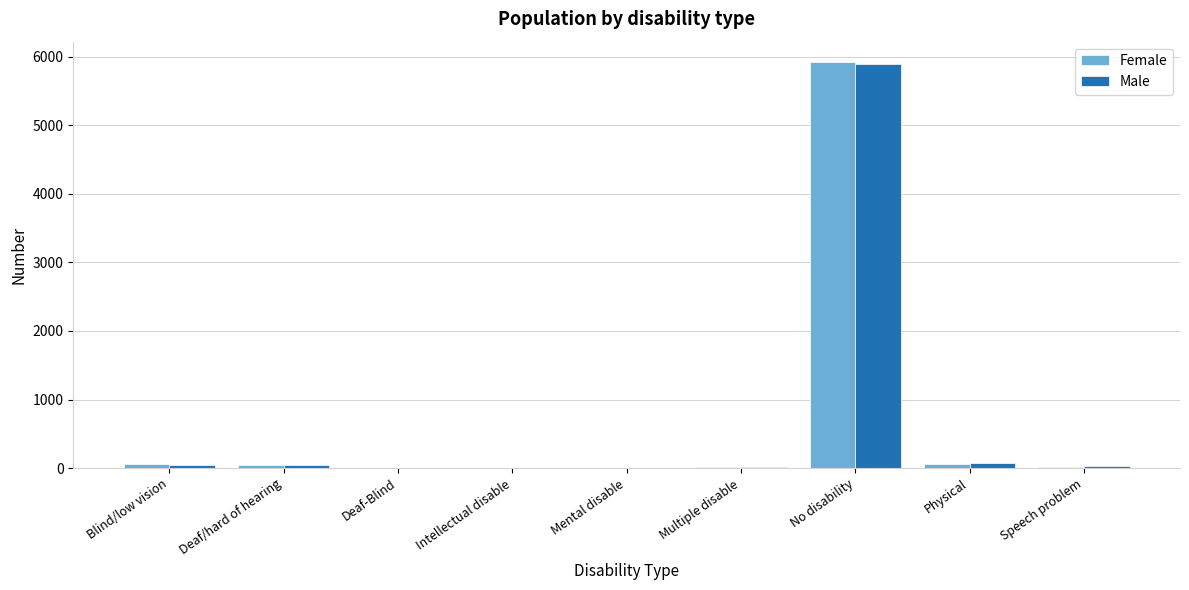

At which category does the chart reach its peak across all series?

No disability